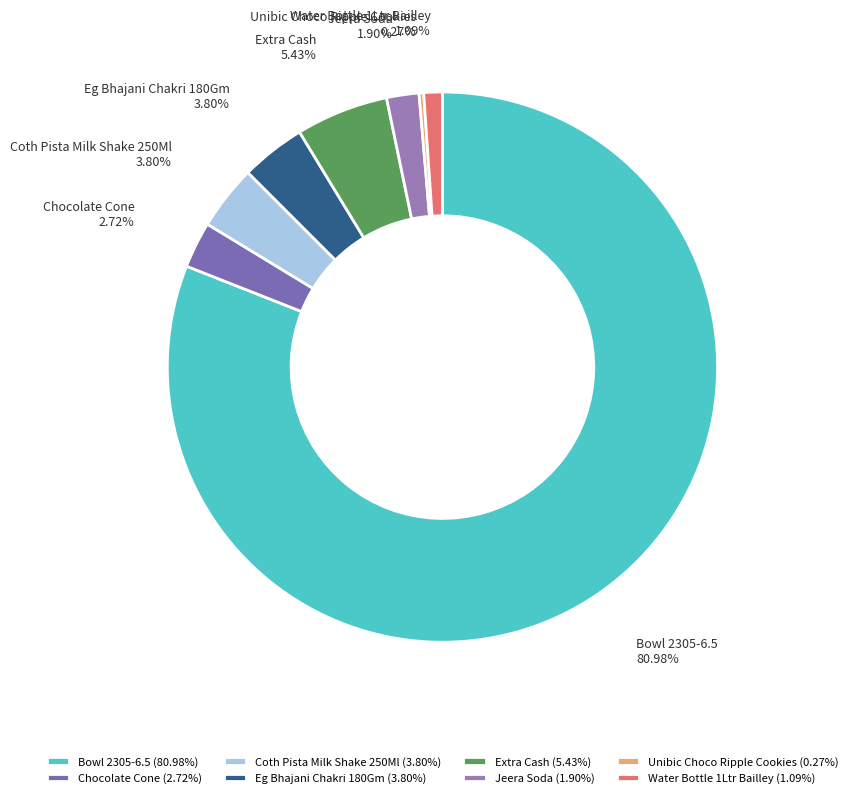

Which category has the biggest portion of the pie?

Bowl 2305-6.5